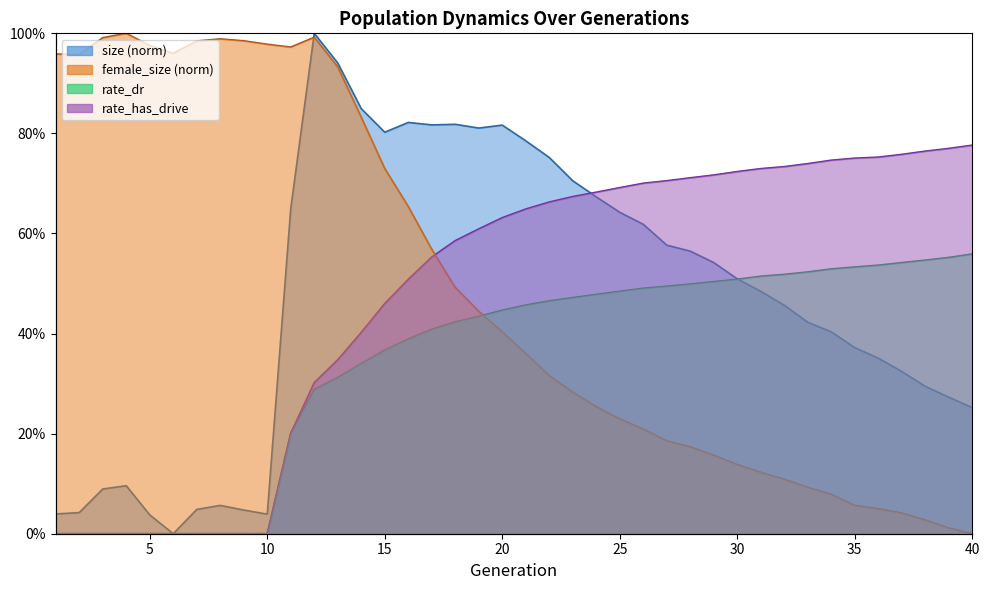

What is the difference between the rate_has_drive values at 18 and 28?

0.1